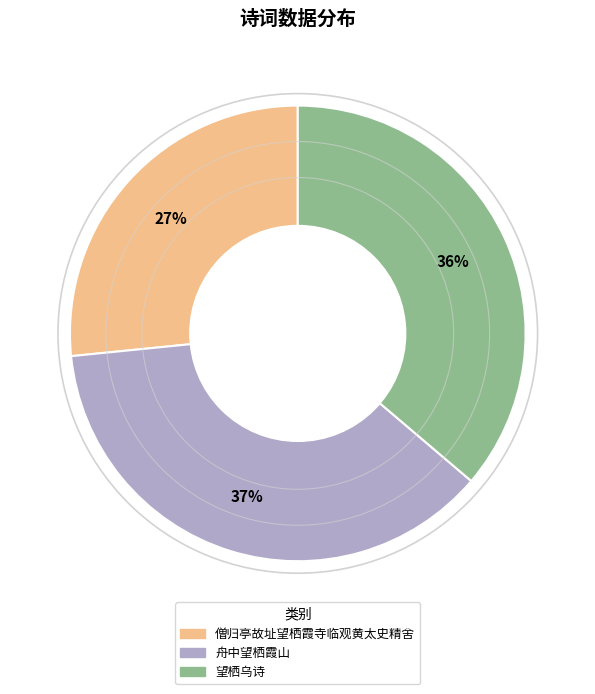

Which has a higher value, 僧归亭故址望栖霞寺临观黄太史精舍 or 舟中望栖霞山?

舟中望栖霞山